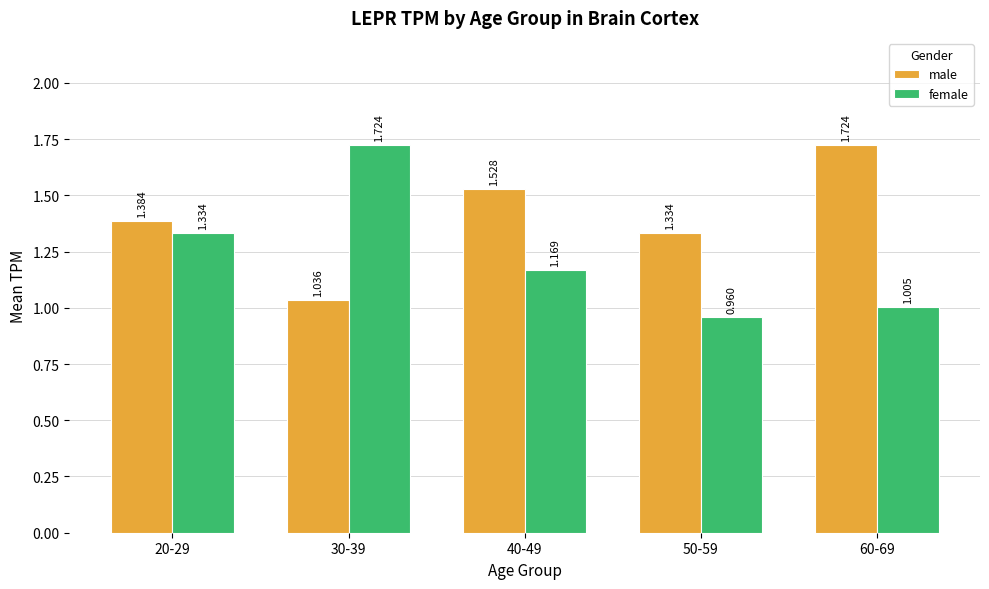

How many categories are shown in the chart?

5